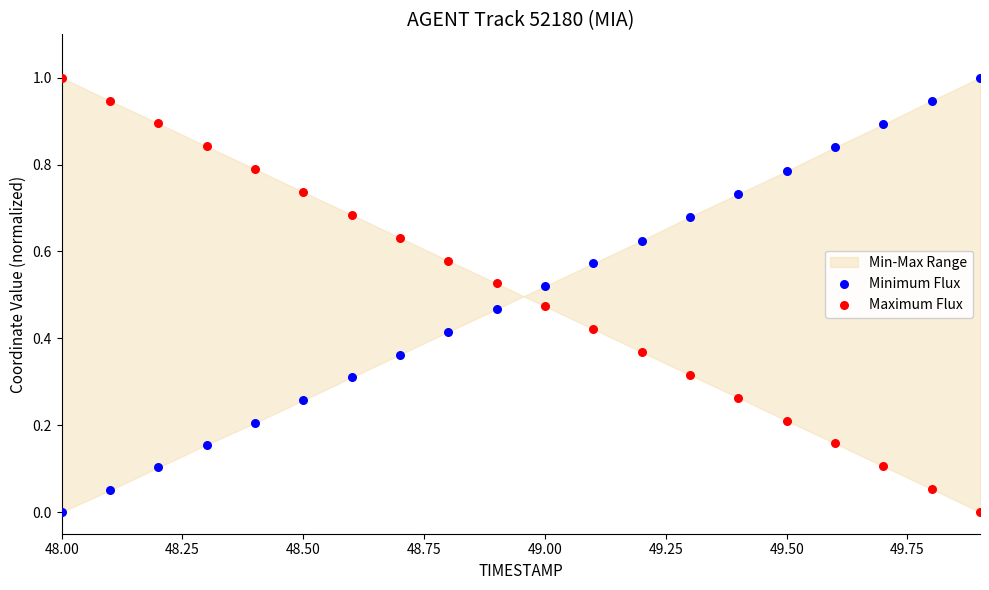

Across all data points, what is the range of Y values (max minus min)?

1.0